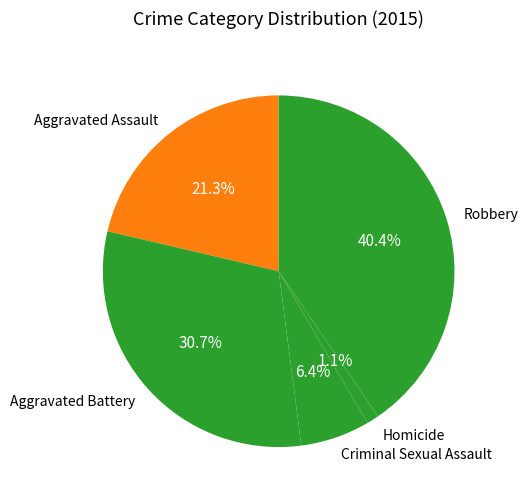

How much of the chart is everything except Robbery?

59.6%